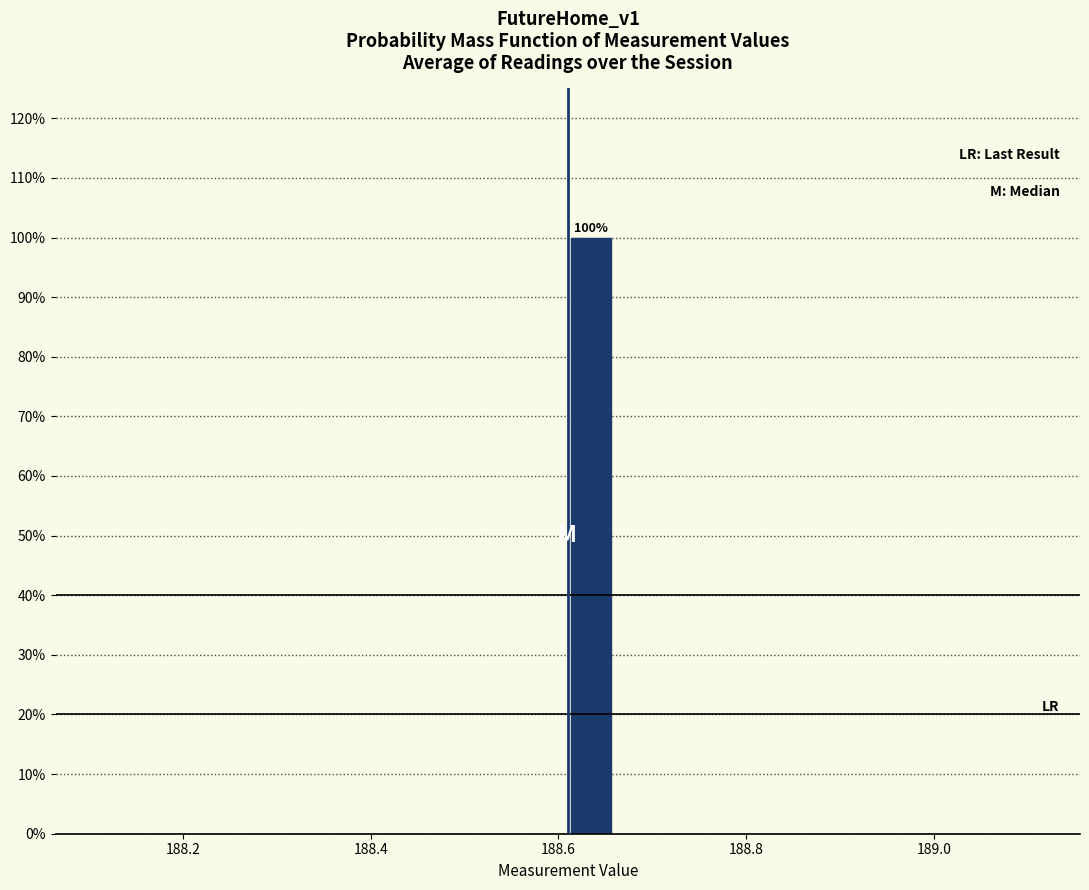

Read against the x-axis, roughly where is the centre of the tallest bar?

188.64